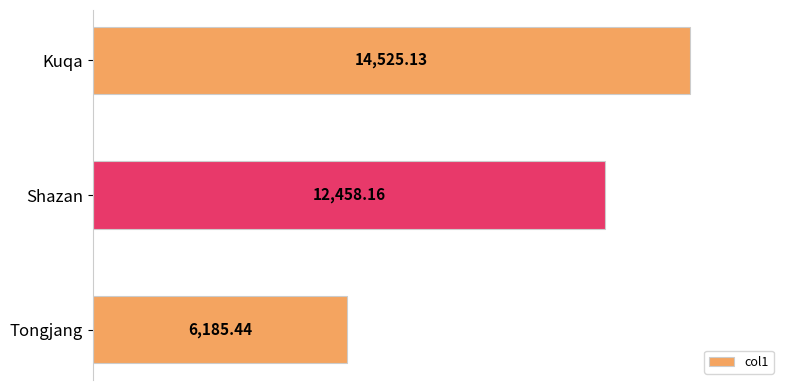

At which label is the value closest to 10355?

Shazan